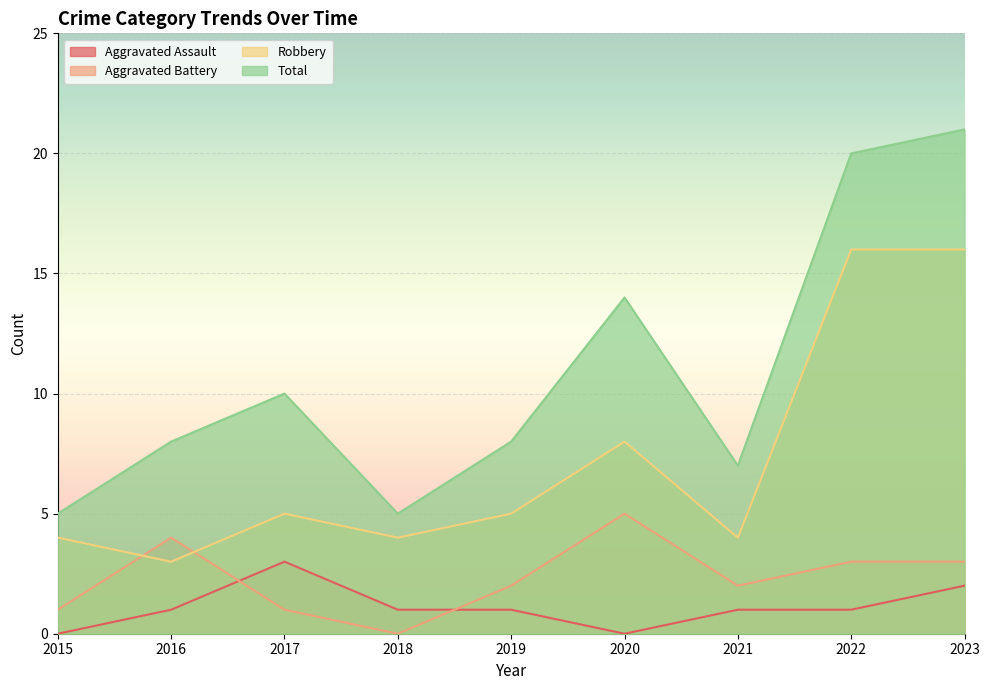

Where does the Aggravated Battery series first go above 2?

2016